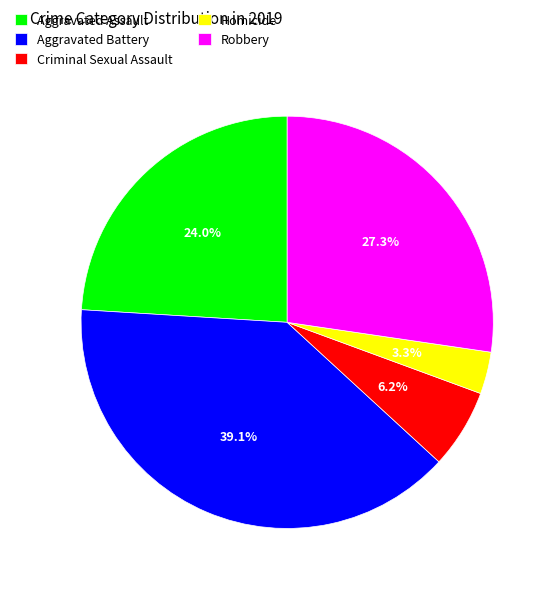

What is the smallest slice in the pie chart?

Homicide